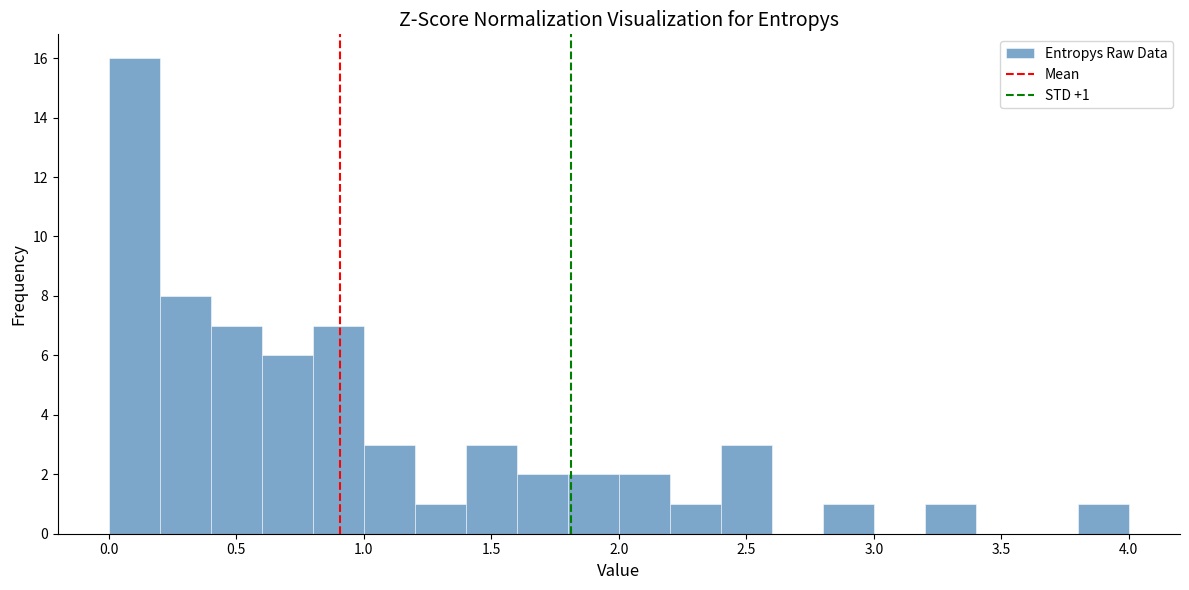

Read against the x-axis, roughly where is the centre of the tallest bar?

0.10